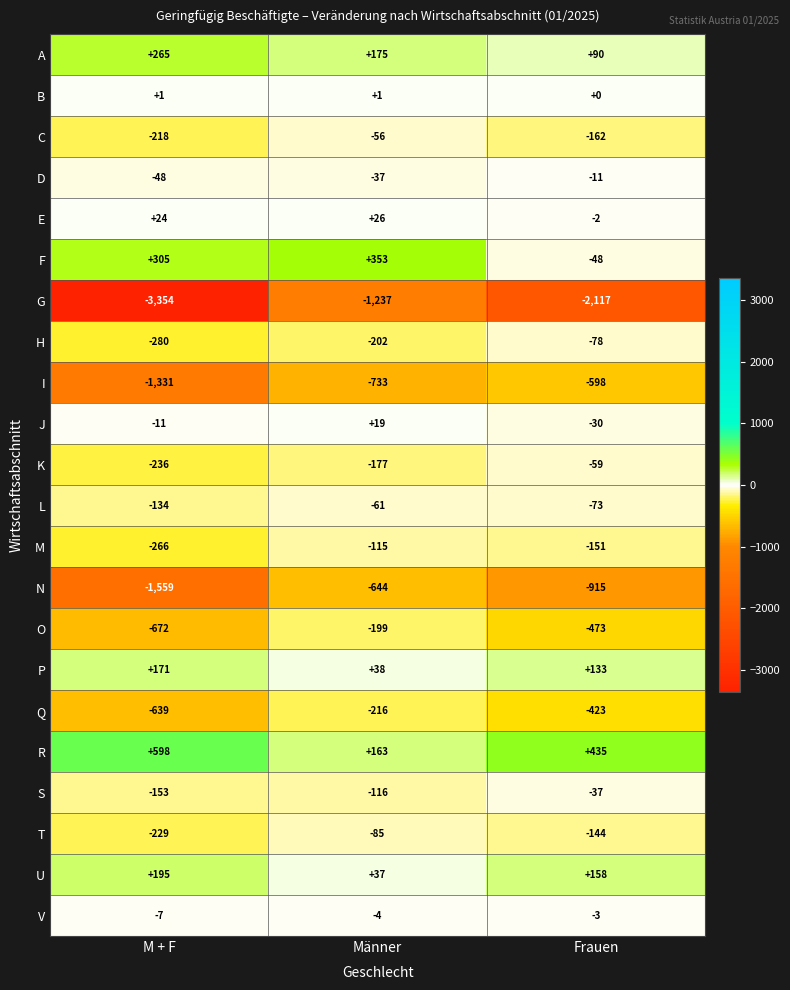

What is the smallest value displayed?

-3354